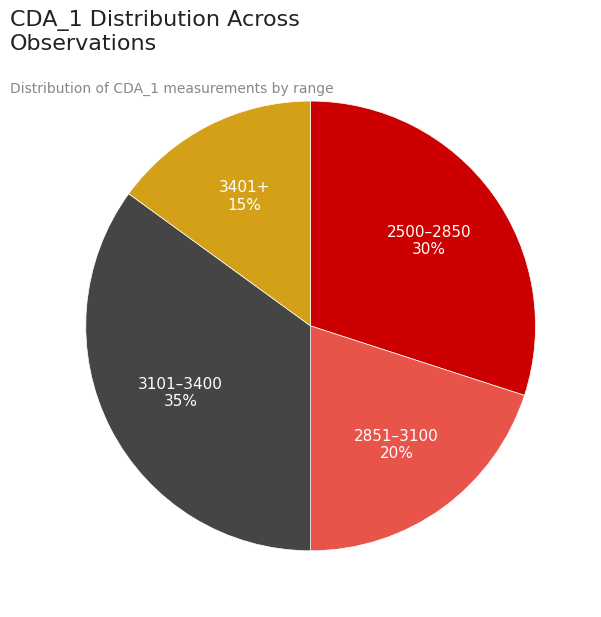

Is there a majority slice in this chart?

No